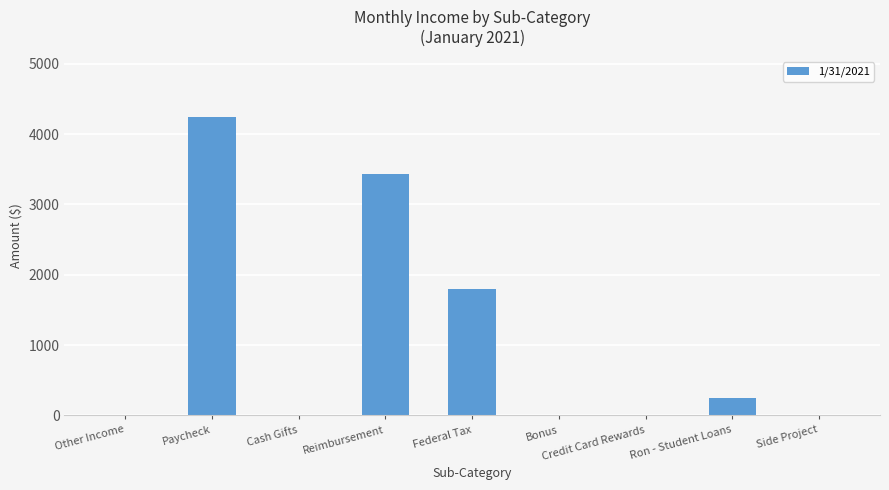

What is the sum of the values at Ron - Student Loans and Paycheck?

4500